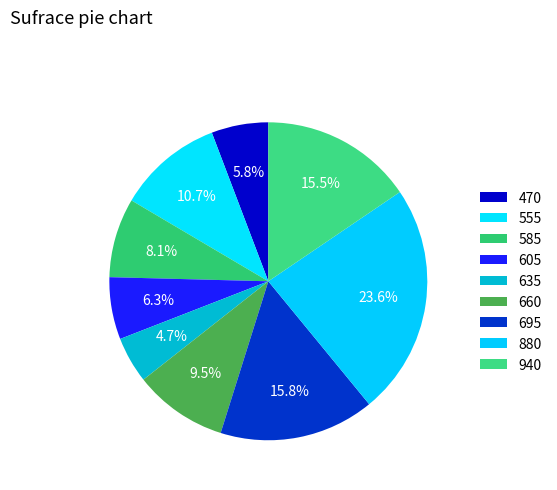

What percentage is the 585 slice, to the nearest percent?

8%